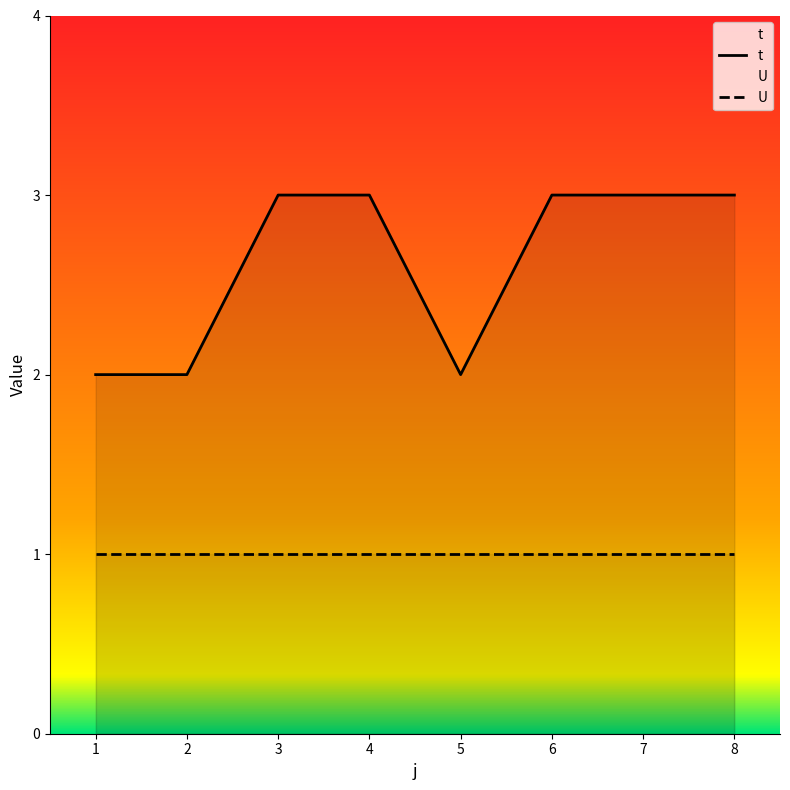

List the series in order of their overall mean, lowest first.

U, t